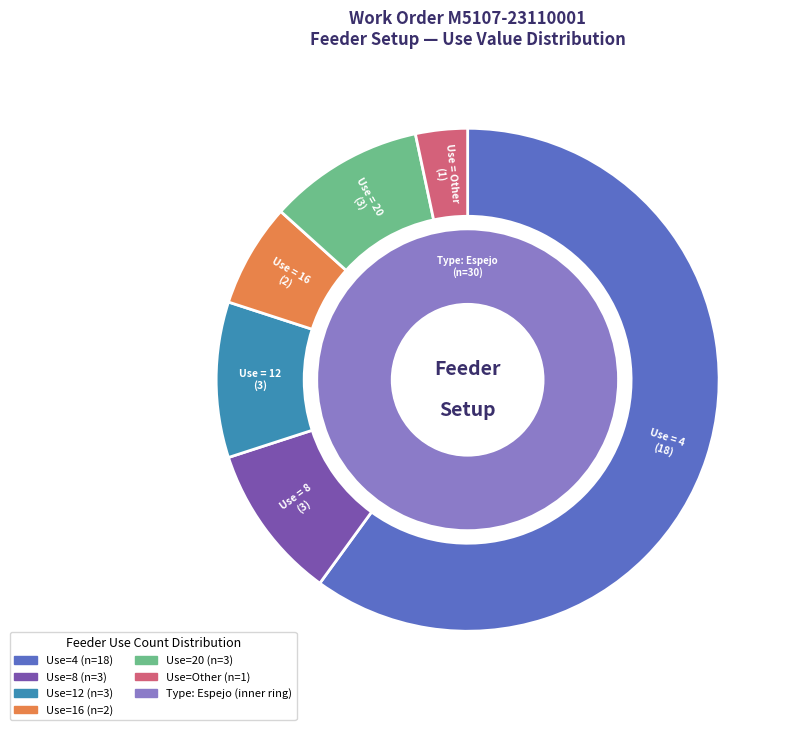

True or false: Use Other accounts for 1% of the total.

False